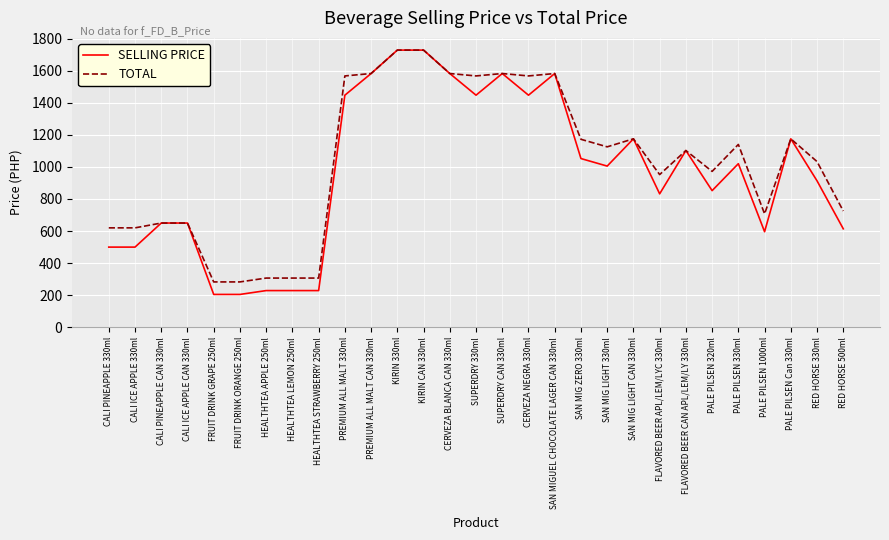

What is the smallest value displayed?

205